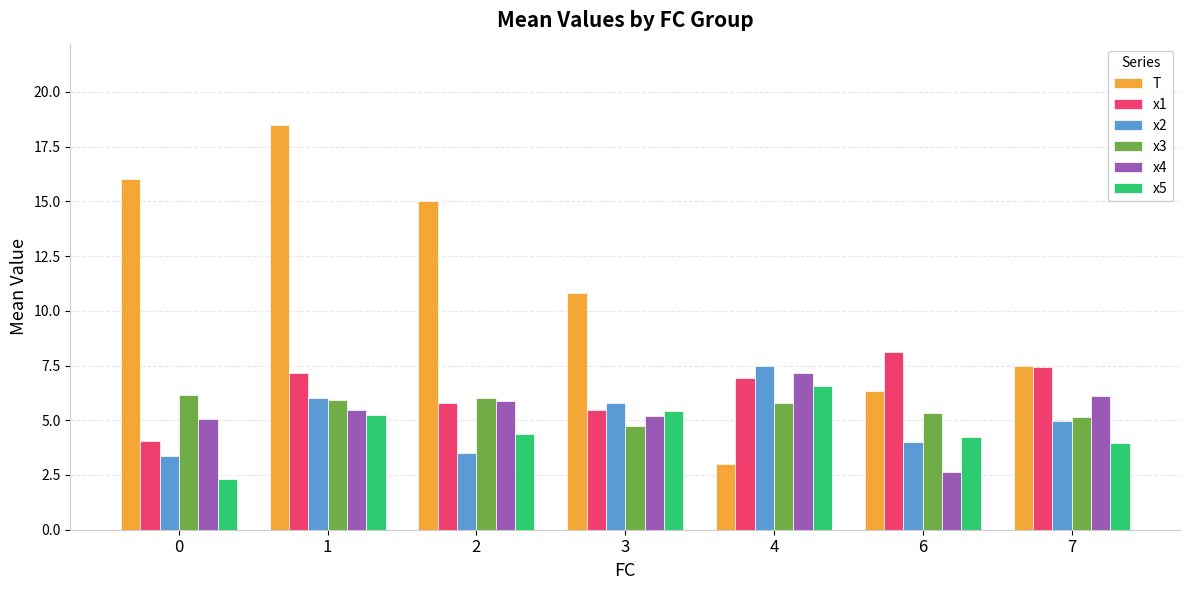

What are all the series names shown in the legend?

T, x1, x2, x3, x4, x5